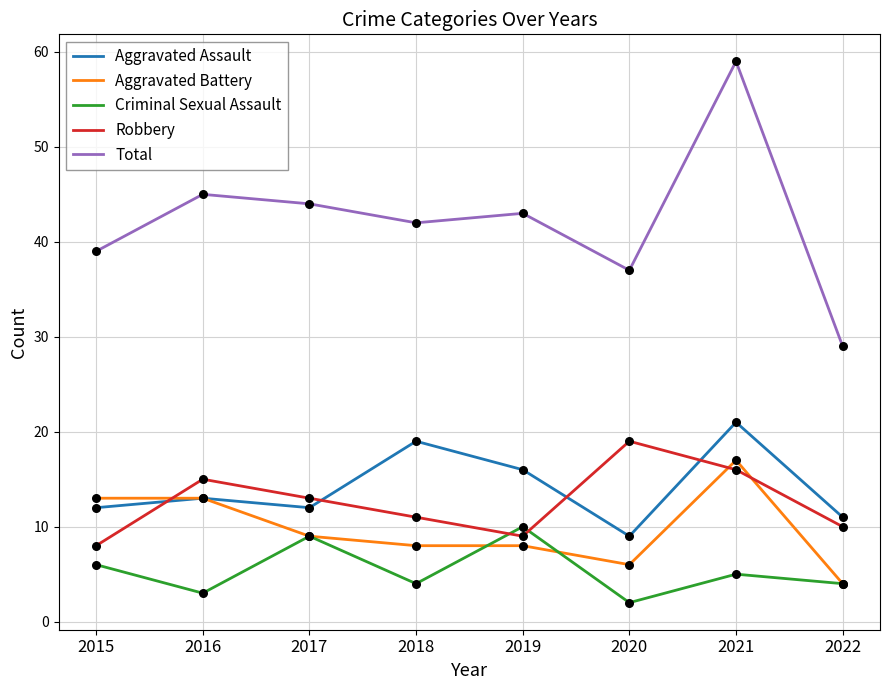

Which series has the largest total across all categories?

Total